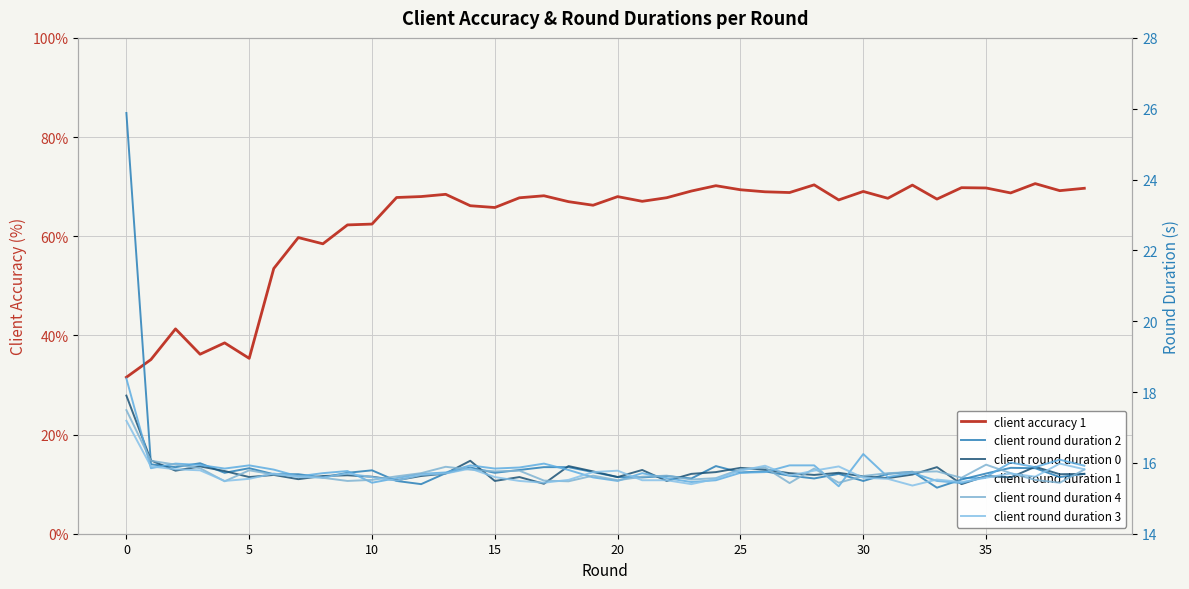

What is the value of the client round duration 0 point at the 6th from the left?

15.6